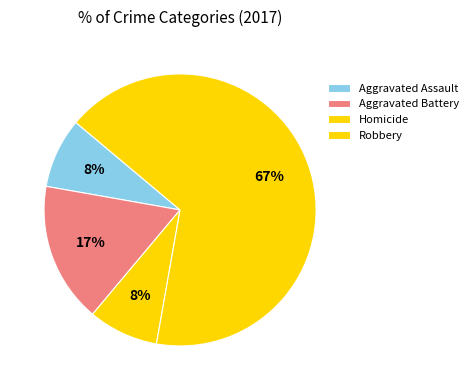

How many slices are in this pie chart?

4